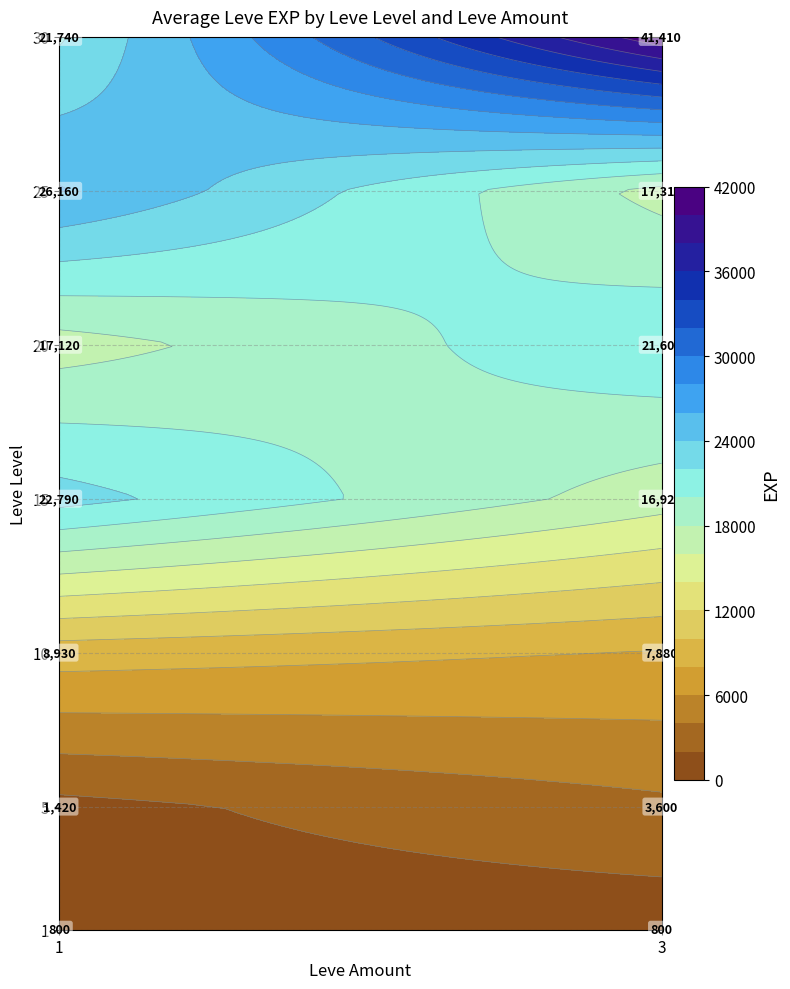

List the labels in order of value, largest first.

30_3, 25_1, 15_1, 30_1, 20_3, 25_3, 20_1, 15_3, 10_1, 10_3, 5_3, 5_1, 1_1, 1_3